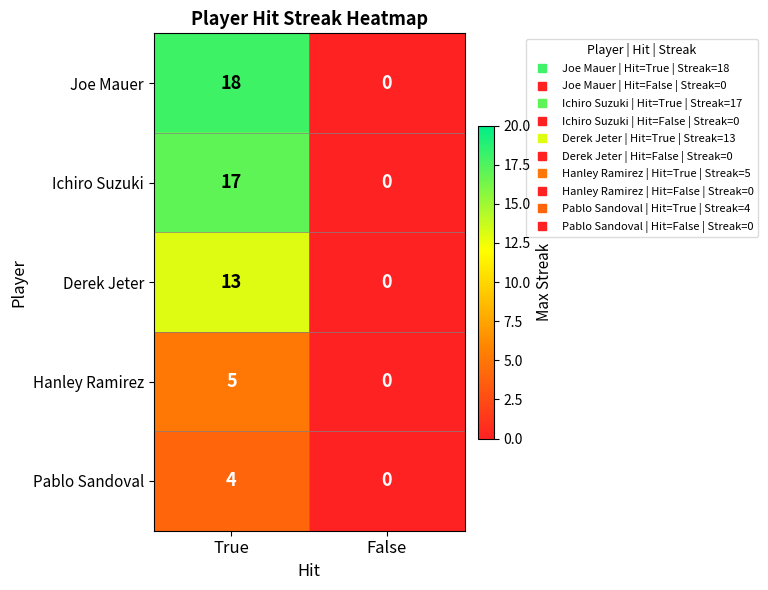

What is the sum of all Hanley Ramirez values?

5